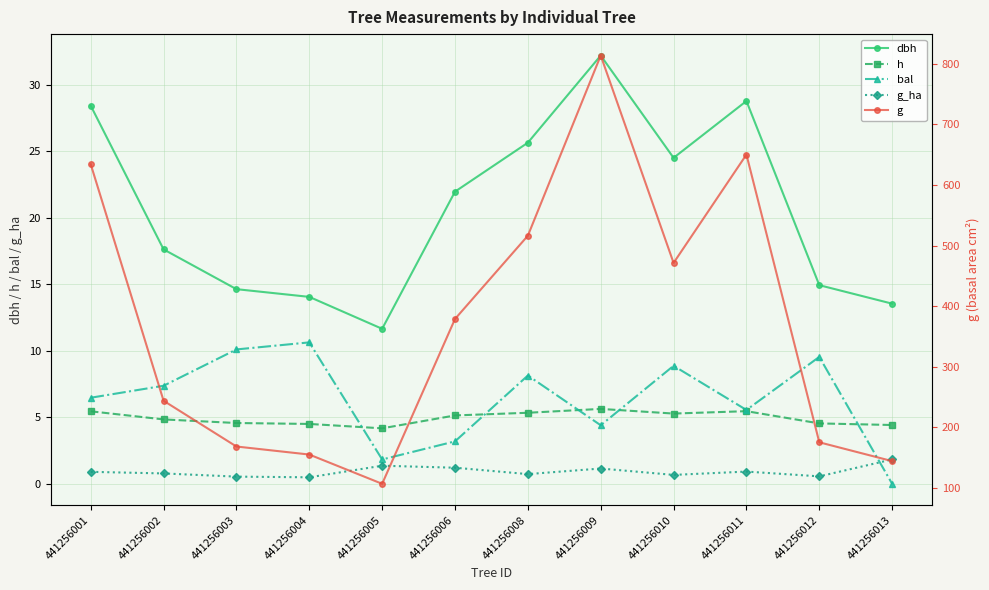

At which label is g closest to 460?

441256010